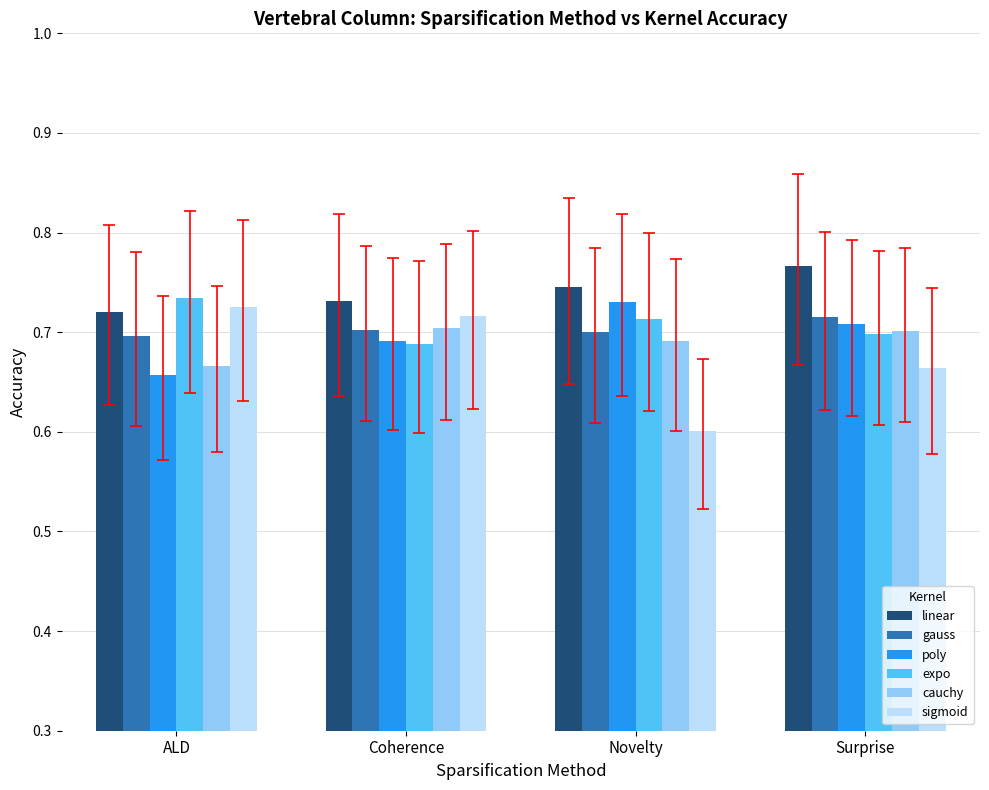

Between Coherence and Surprise, which series saw the biggest shift?

sigmoid